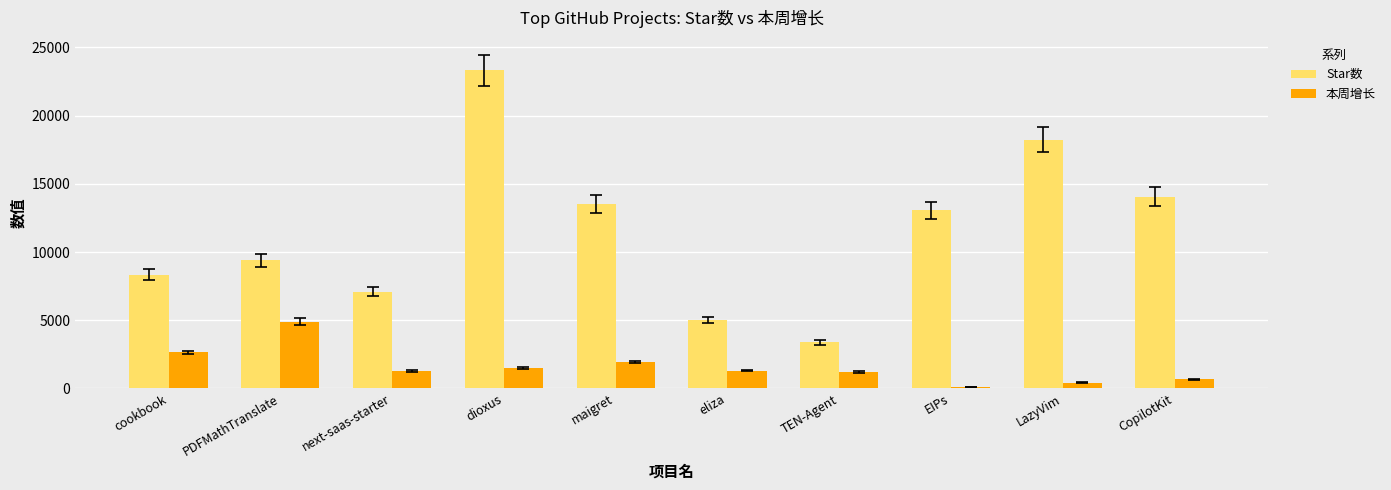

List the series in order of their overall mean, lowest first.

本周增长, Star数